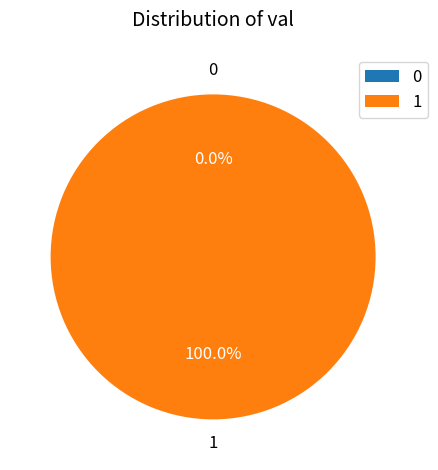

To the nearest percent, what is the difference between the 0 and 1 slice percentages?

100%